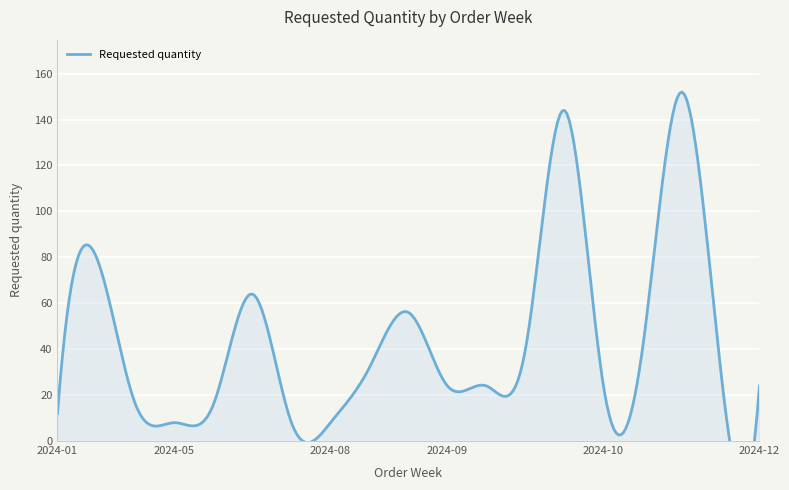

What is the greatest value displayed?

152